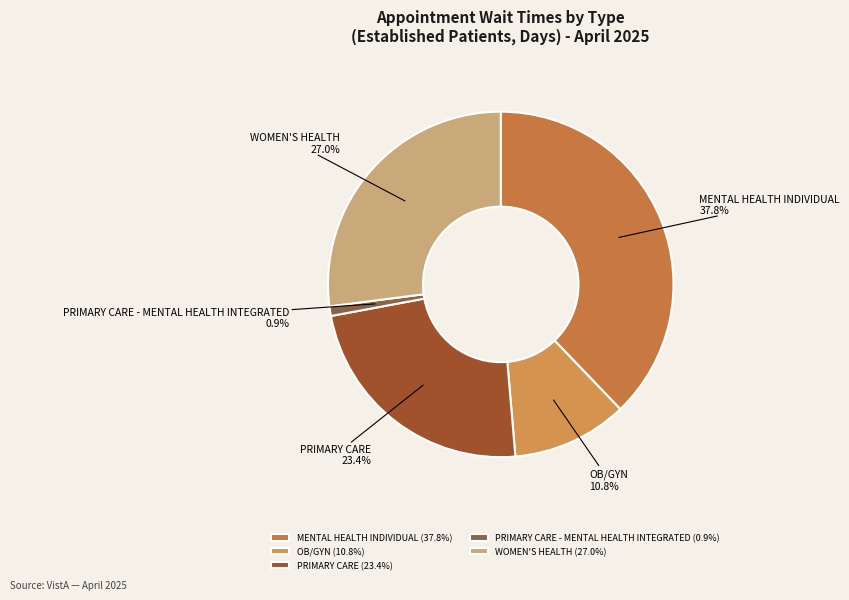

Does PRIMARY CARE account for over 50% of the chart?

No